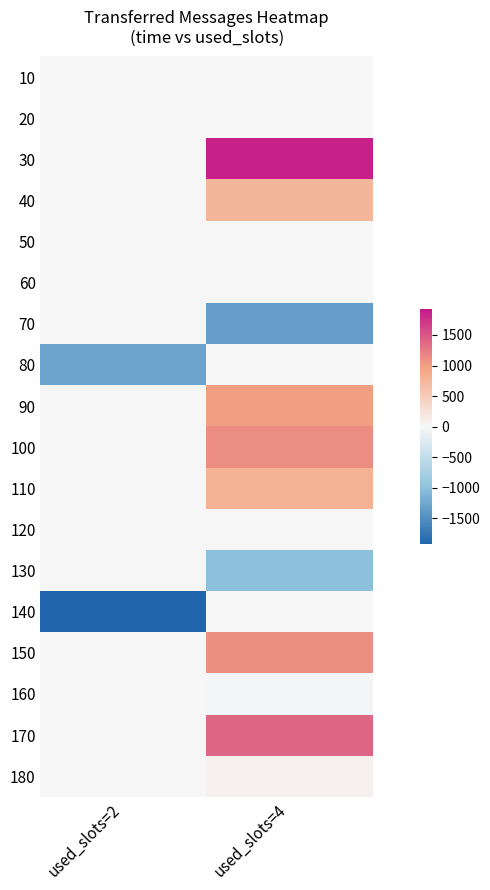

Count the number of data series in this chart.

18